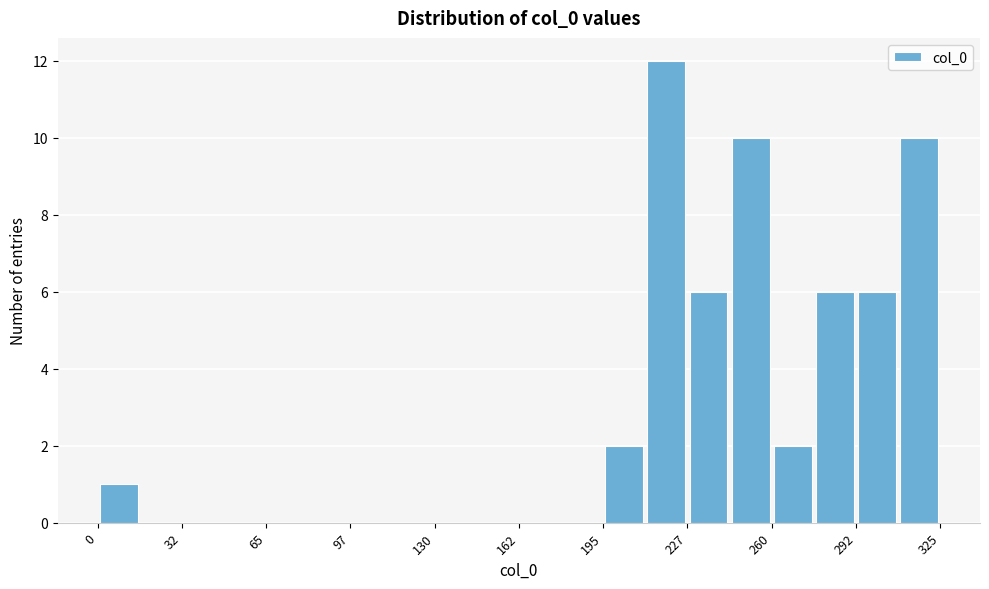

Read against the x-axis, roughly where is the centre of the tallest bar?

220